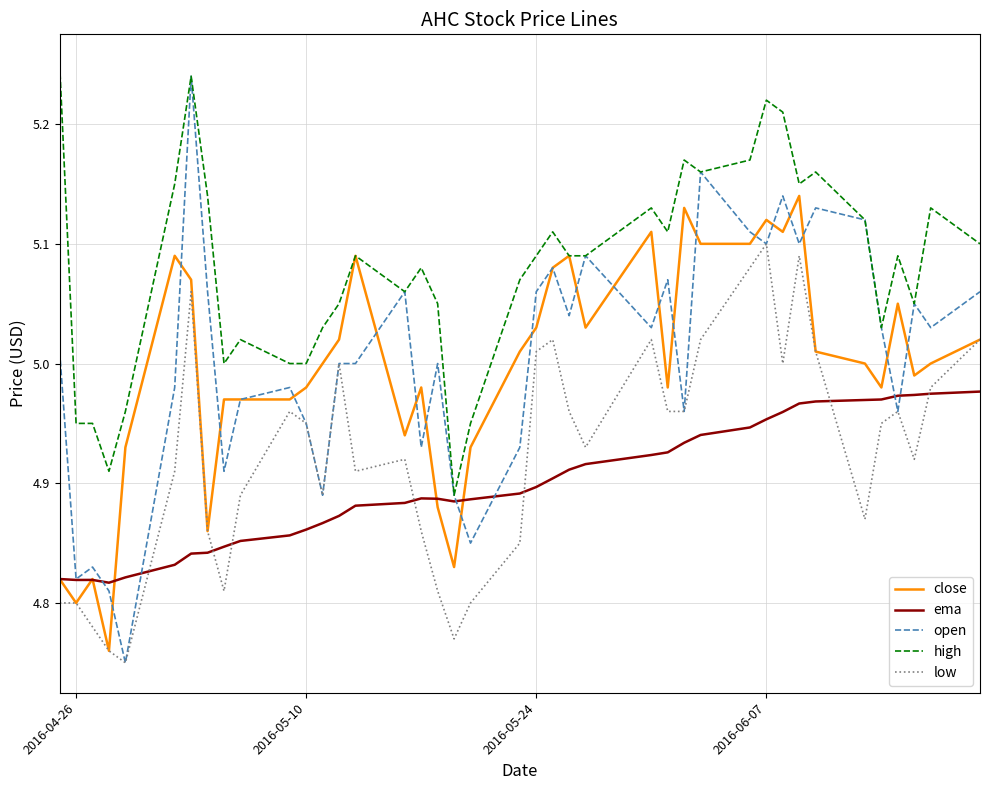

Which series has the largest total across all categories?

high